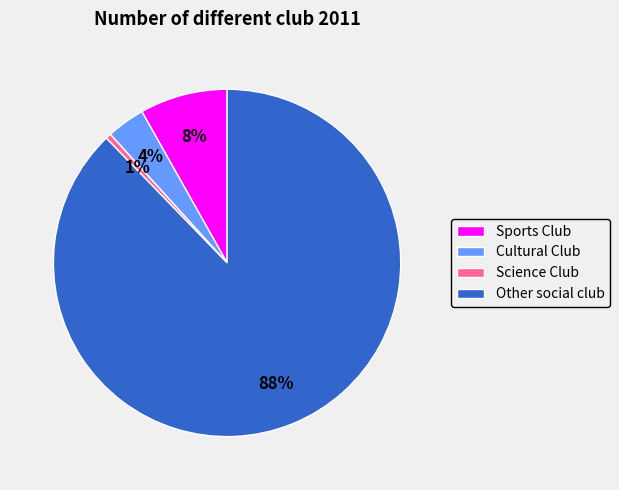

Is it true that Sports Club is 8% of the pie?

True